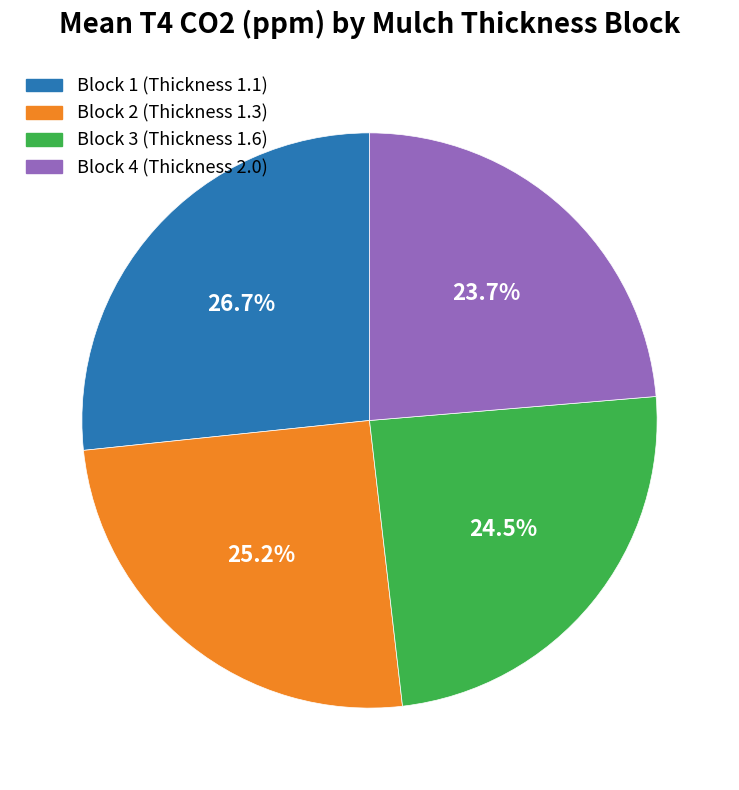

What is the total percentage of Block 3 (Thickness 1.6) and Block 2 (Thickness 1.3)?

49.7%